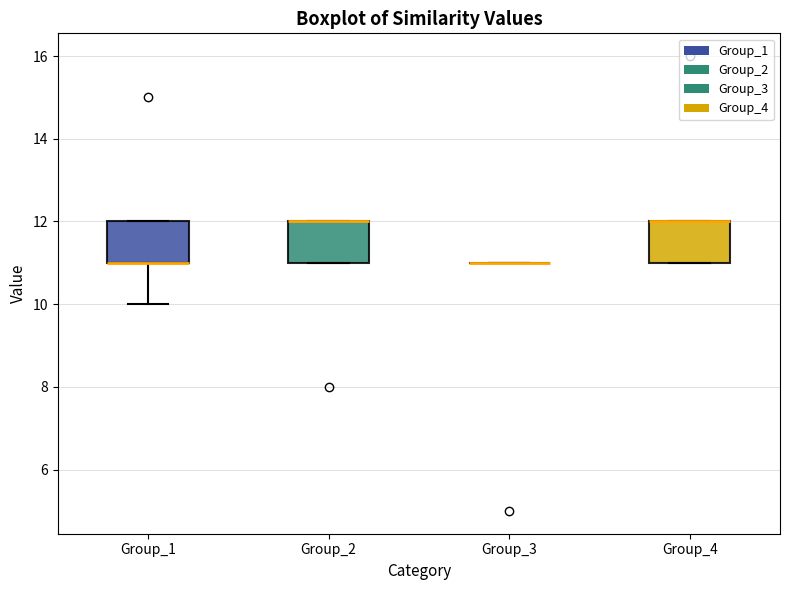

Reading left to right, read every box against the y-axis: the position of its median line, the range the box covers, and the ends of its whiskers. The values are not printed on the chart, so give them approximately, as read against the axis.

Group_1: median 11 (drawn on the box's lower edge), box 11 to 12, whiskers 10 to 12
Group_2: median 12 (drawn on the box's upper edge), box 11 to 12, whiskers 11 to 12
Group_3: box collapsed to a line at 11, whiskers 11 to 11
Group_4: median 12 (drawn on the box's upper edge), box 11 to 12, whiskers 11 to 12